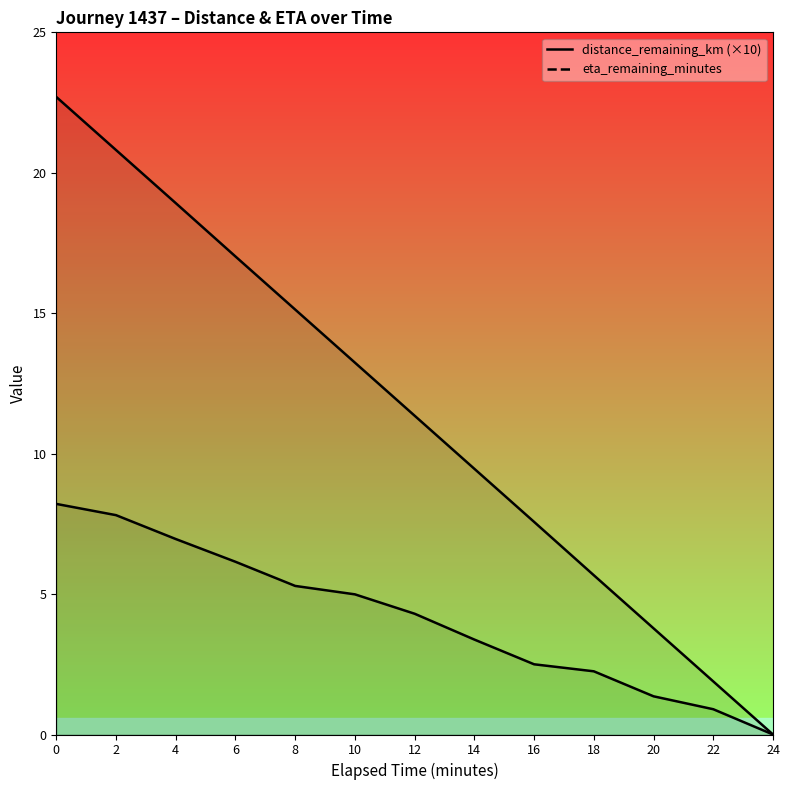

How many values in the distance_remaining_km series are below 4?

6